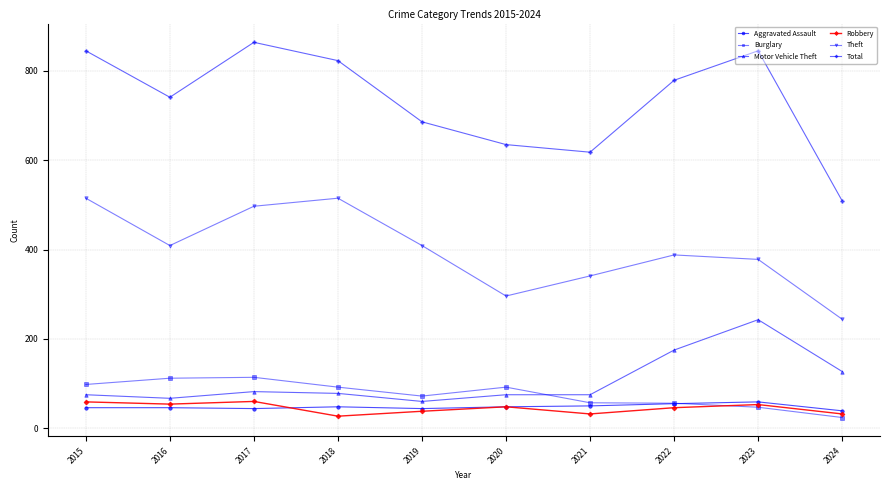

True or false: Aggravated Assault and Total intersect in this chart.

False